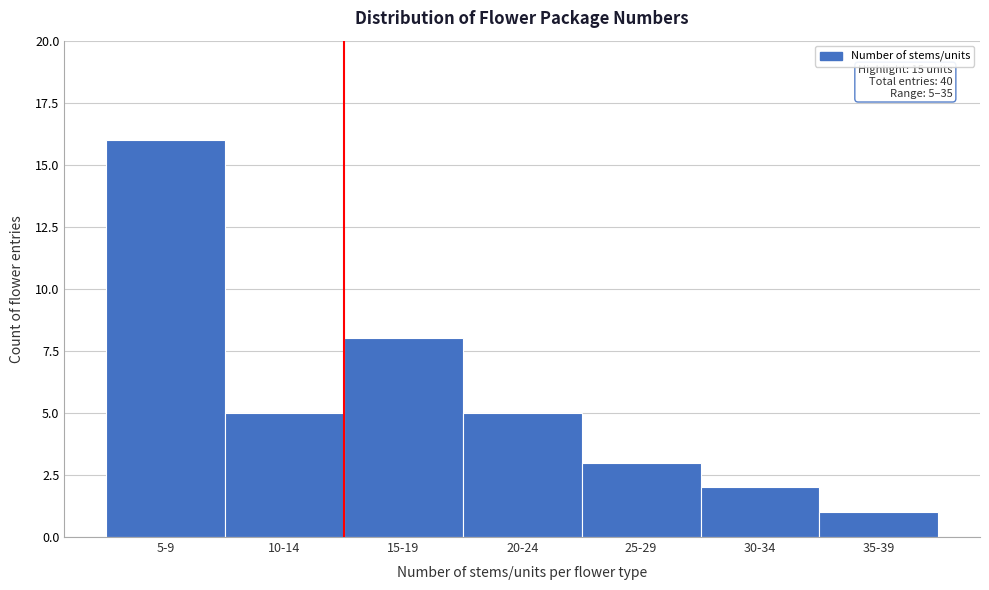

Reading left to right, list all the values displayed in this chart.

5-9=16	10-14=5	15-19=8	20-24=5	25-29=3	30-34=2	35-39=1